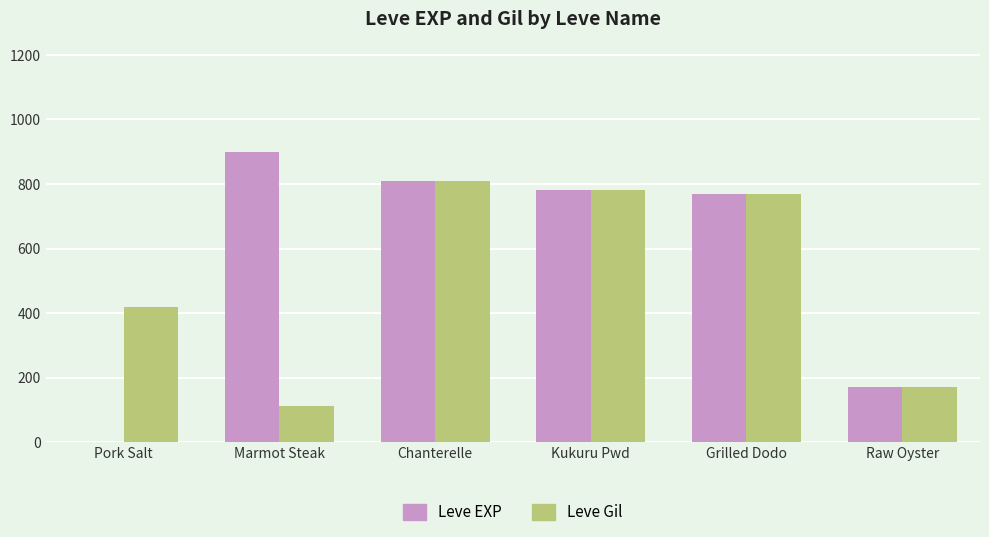

Is the value of Leve Gil at Pork Salt greater than the value of Leve EXP at Grilled Dodo?

No